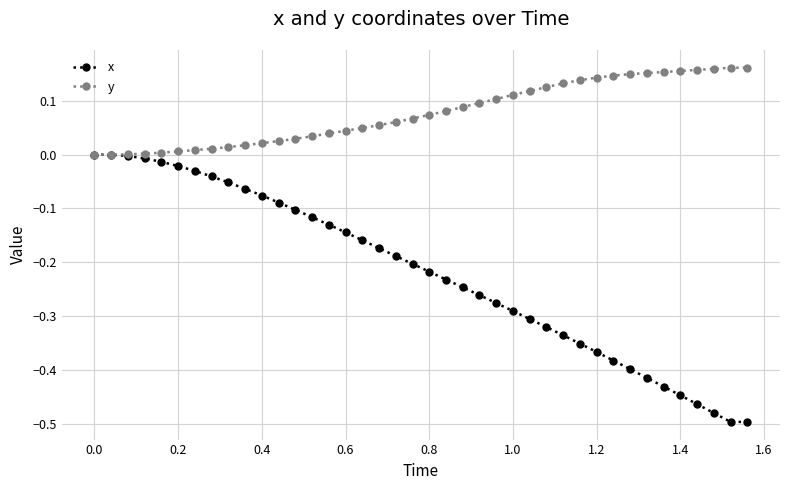

Which series has the widest spread of values?

x